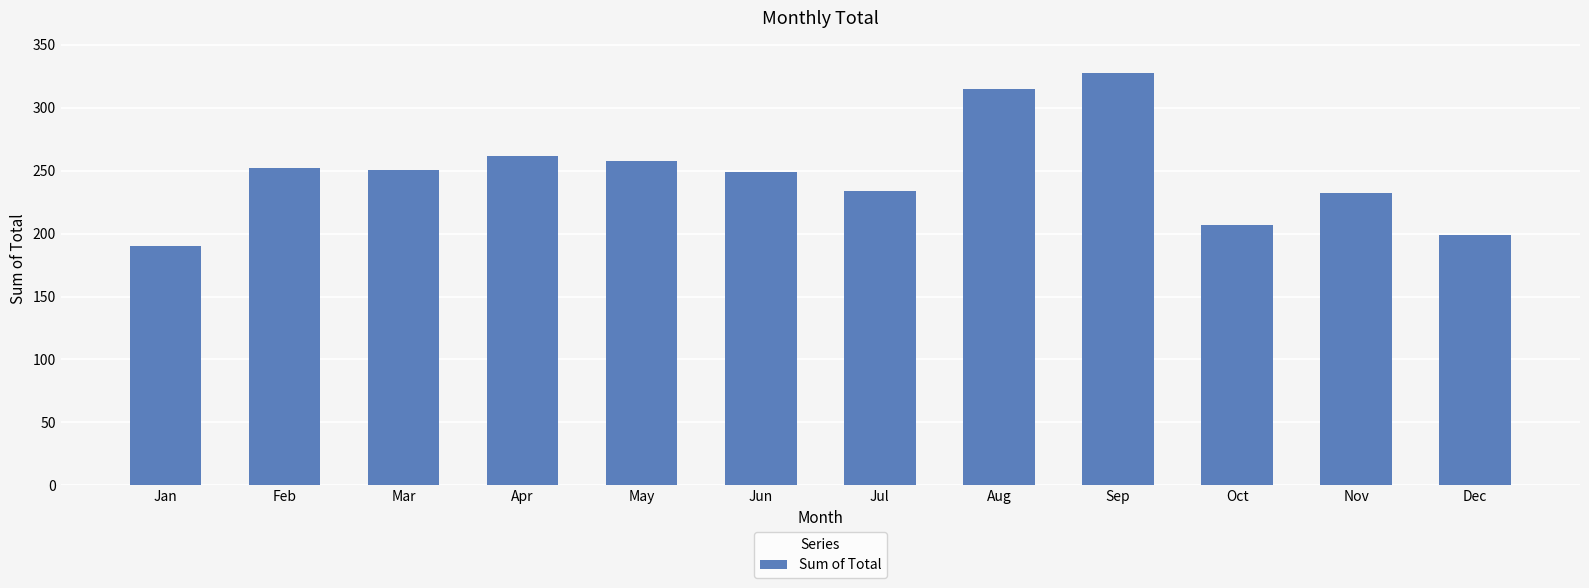

True or false: the data shows 64.2 at Mar.

False